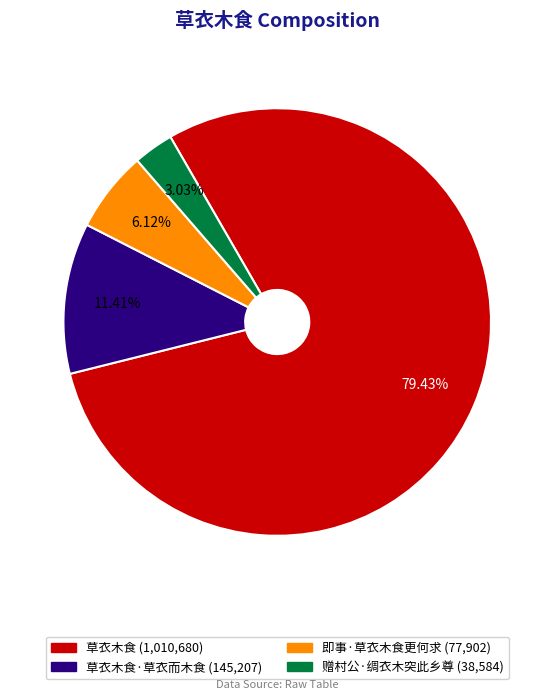

How many segments does this pie chart have?

4